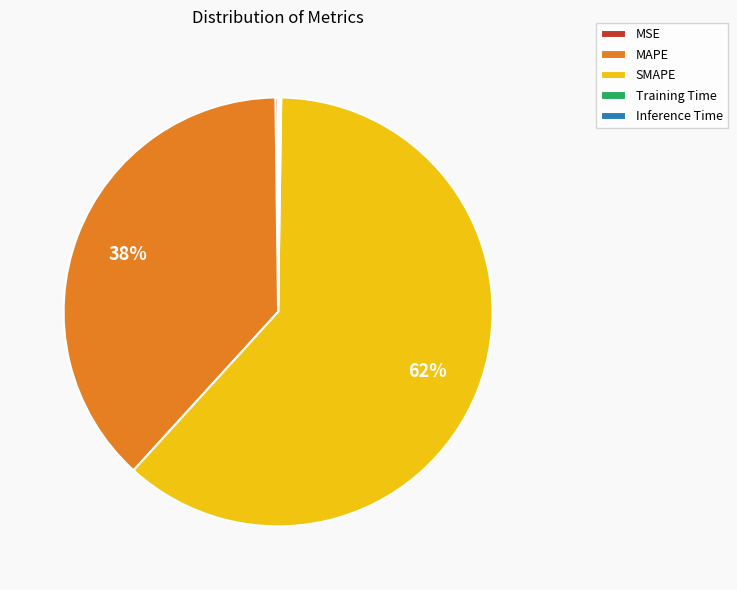

Is it true that MAPE is 38% of the pie?

True